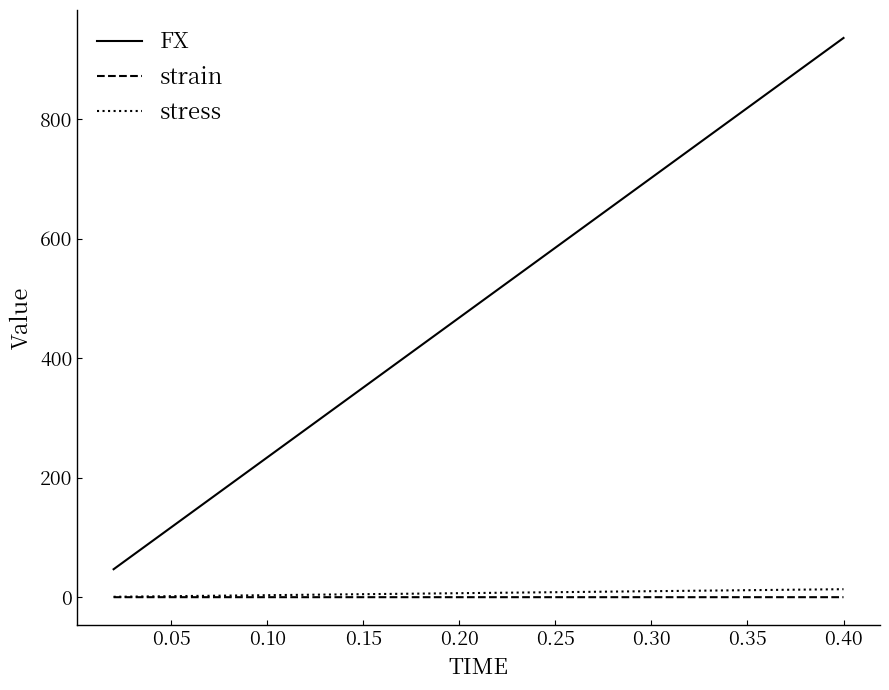

Which series has the largest range (max minus min)?

FX